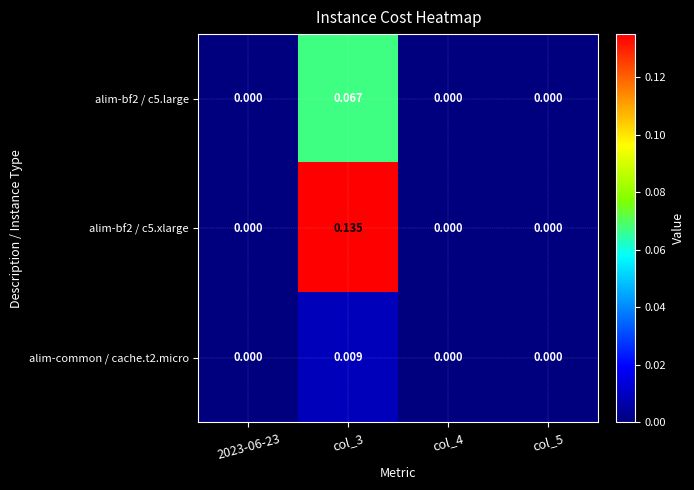

Is the value of alim-bf2 / c5.xlarge at col_3 greater than the value of alim-common / cache.t2.micro at col_3?

Yes